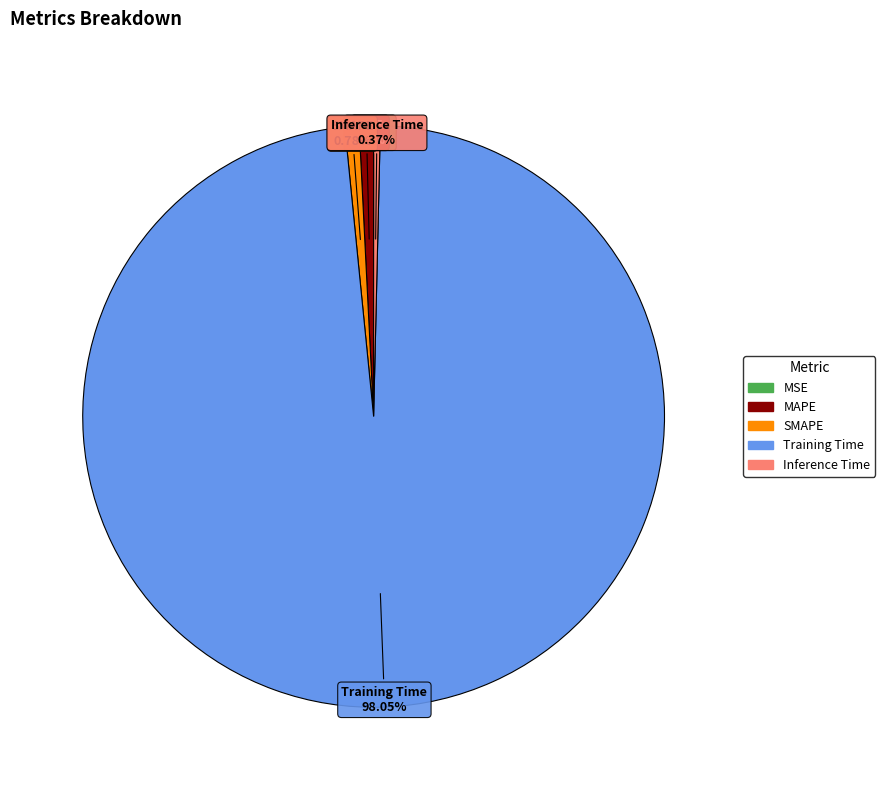

To the nearest percent, what percentage of the pie is MAPE?

1%